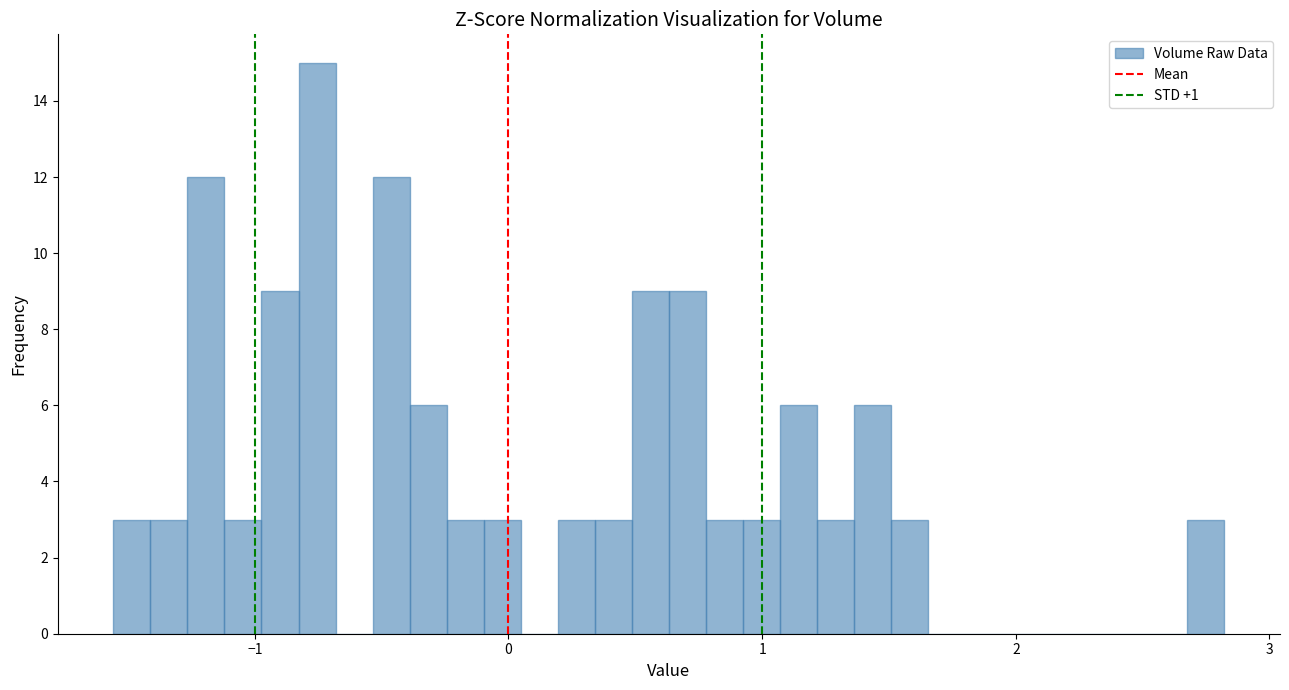

Around what value on the x-axis is the tallest bar? Give the approximate position of its centre, as read against the axis.

-0.8